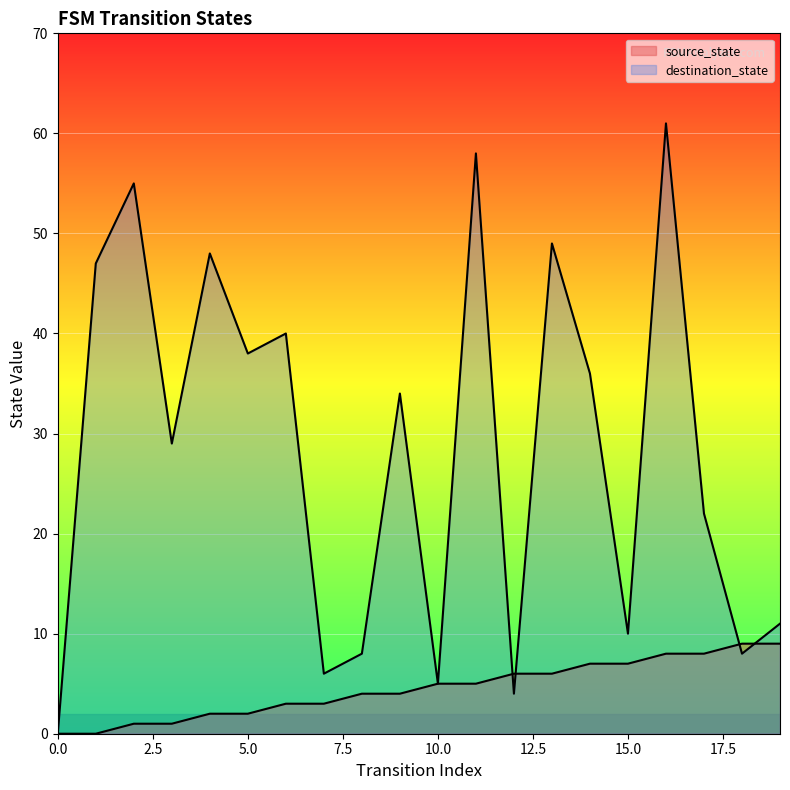

Is it true that destination_state equals 8 at 18?

True